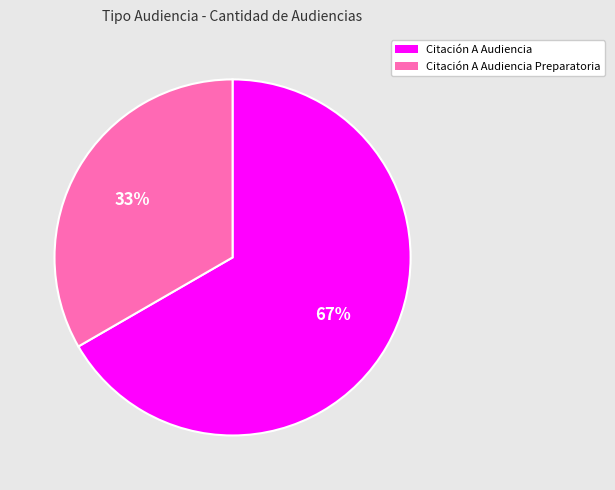

What percentage is the Citación A Audiencia Preparatoria slice, to the nearest percent?

33%